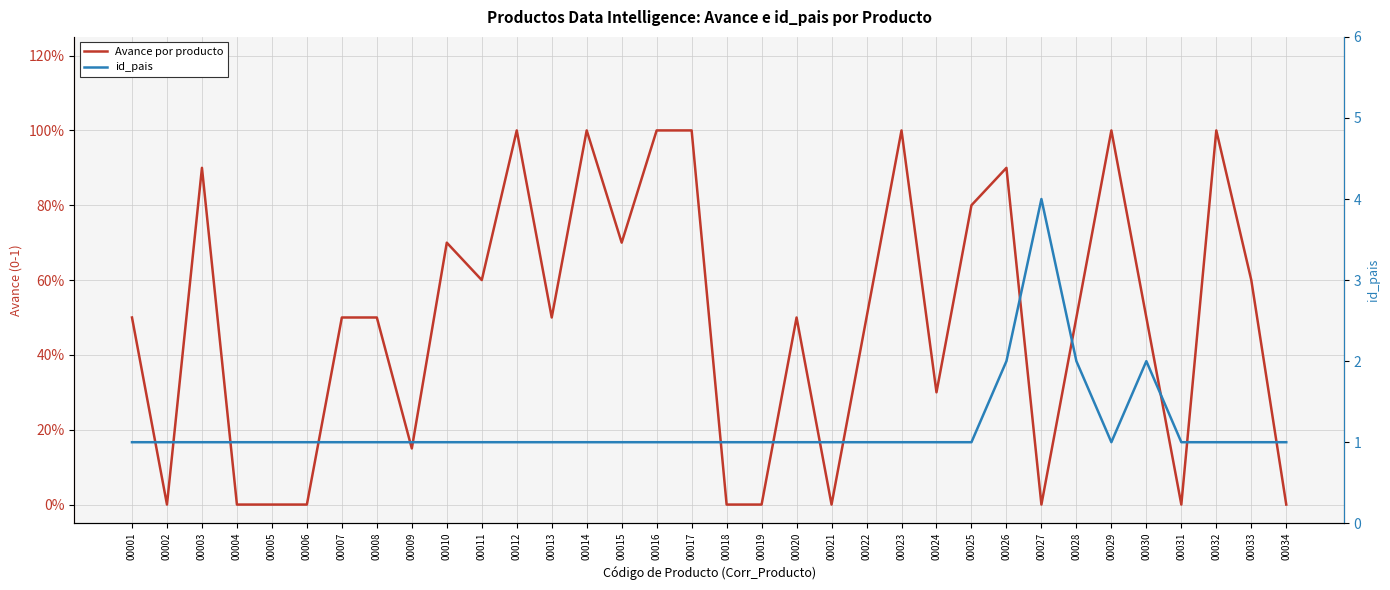

What value does the Avance por producto series have at 00014?

1.0